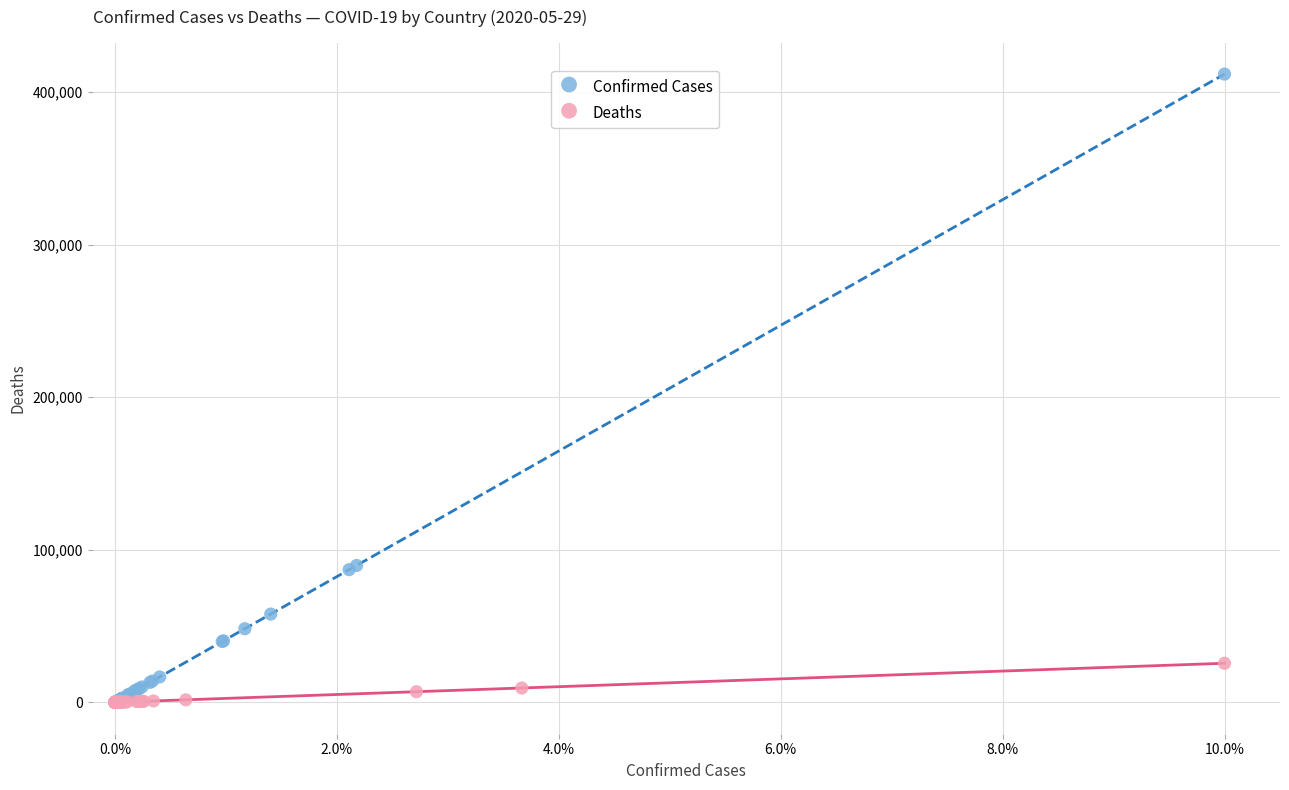

Which series has the largest Y range (max minus min)?

Confirmed Cases